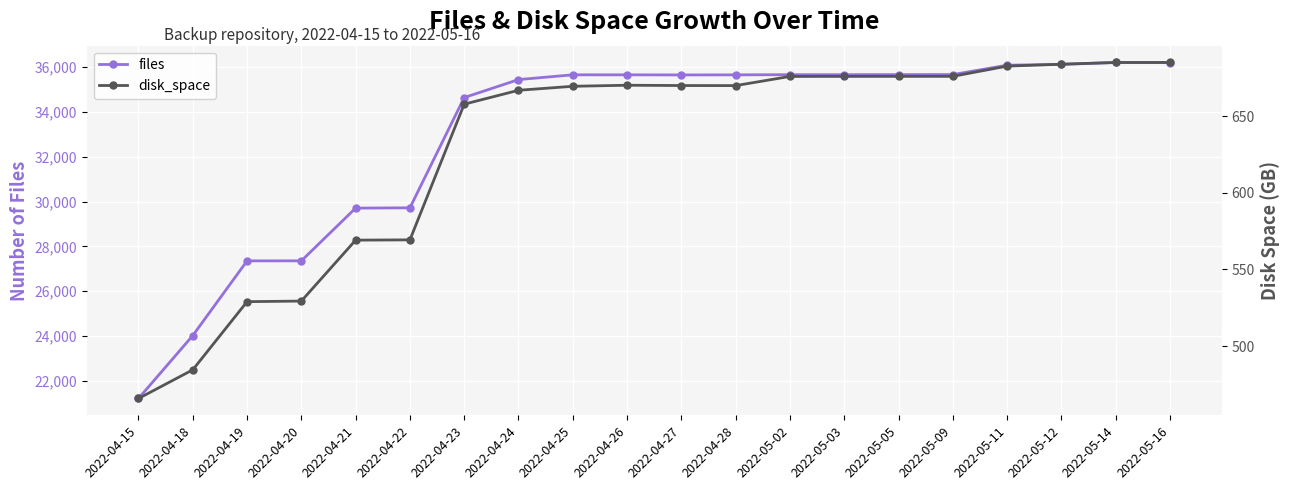

Reading left to right, what are all the values shown in this chart?

files: 2022-04-15=21214.0	2022-04-18=24022.0	2022-04-19=27354.0	2022-04-20=27356.0	2022-04-21=29709.0	2022-04-22=29722.0	2022-04-23=34641.0	2022-04-24=35443.0	2022-04-25=35656.0	2022-04-26=35655.0	2022-04-27=35651.0	2022-04-28=35654.0	2022-05-02=35662.0	2022-05-03=35662.0	2022-05-05=35666.0	2022-05-09=35667.0	2022-05-11=36085.0	2022-05-12=36123.0	2022-05-14=36207.0	2022-05-16=36201.0
disk_space: 2022-04-15=465.7	2022-04-18=484.4	2022-04-19=529.0	2022-04-20=529.4	2022-04-21=569.1	2022-04-22=569.3	2022-04-23=658.0	2022-04-24=667.0	2022-04-25=669.6	2022-04-26=670.3	2022-04-27=670.1	2022-04-28=670.1	2022-05-02=676.1	2022-05-03=676.1	2022-05-05=676.1	2022-05-09=676.1	2022-05-11=682.8	2022-05-12=684.1	2022-05-14=685.2	2022-05-16=685.2